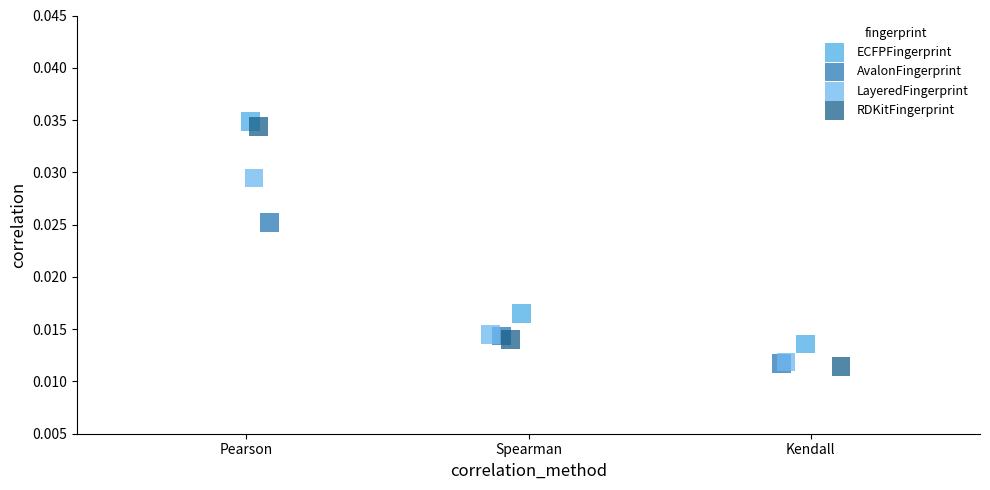

What are all the series names shown in the legend?

ECFPFingerprint, AvalonFingerprint, LayeredFingerprint, RDKitFingerprint